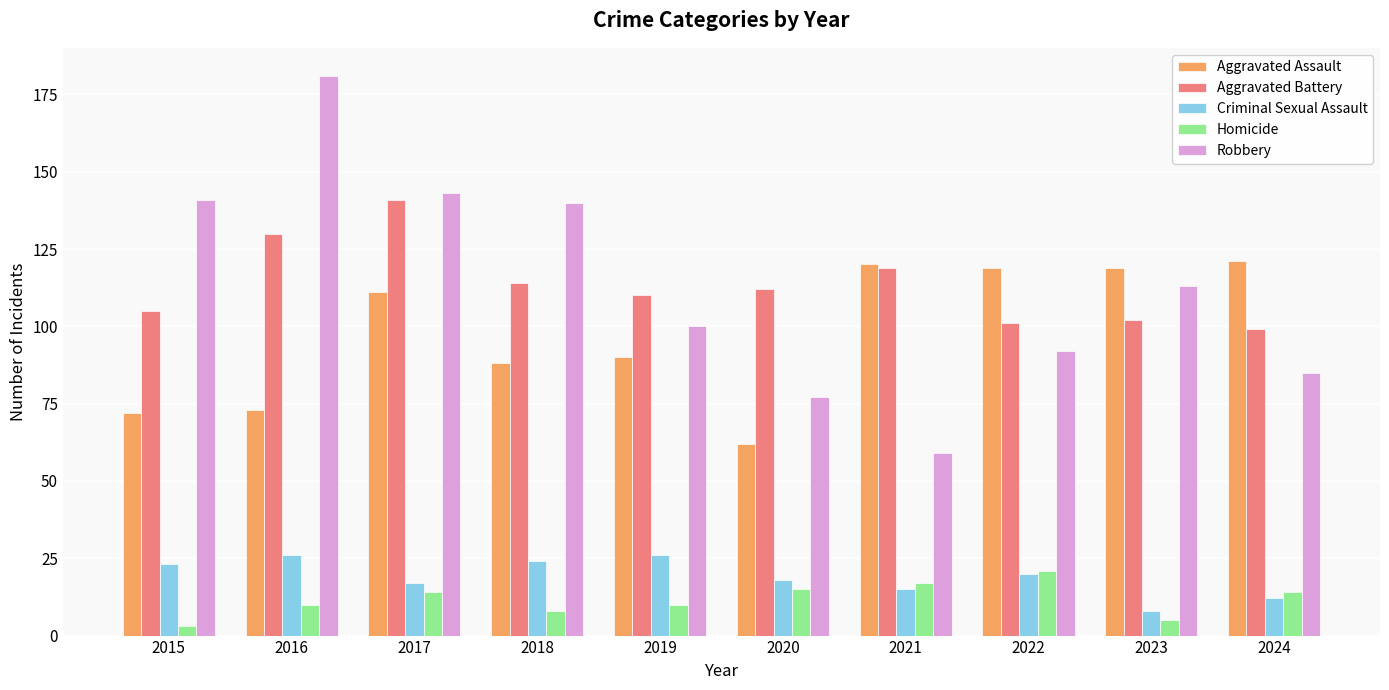

What is the spread (max minus min) of values at 2019?

100